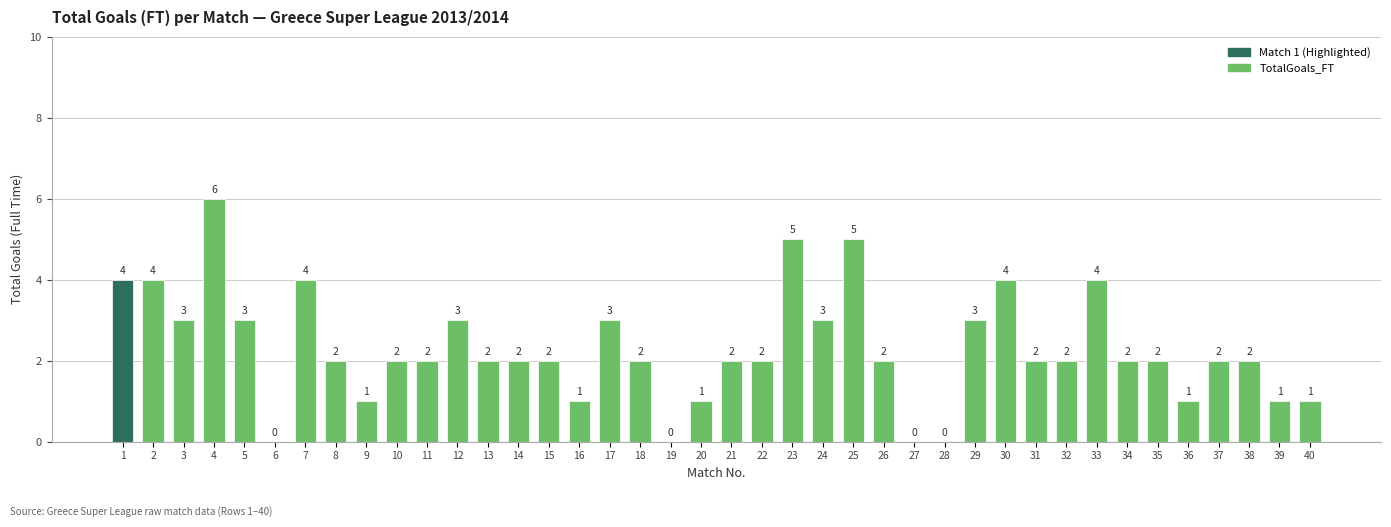

At which category does the chart reach its peak across all series?

4